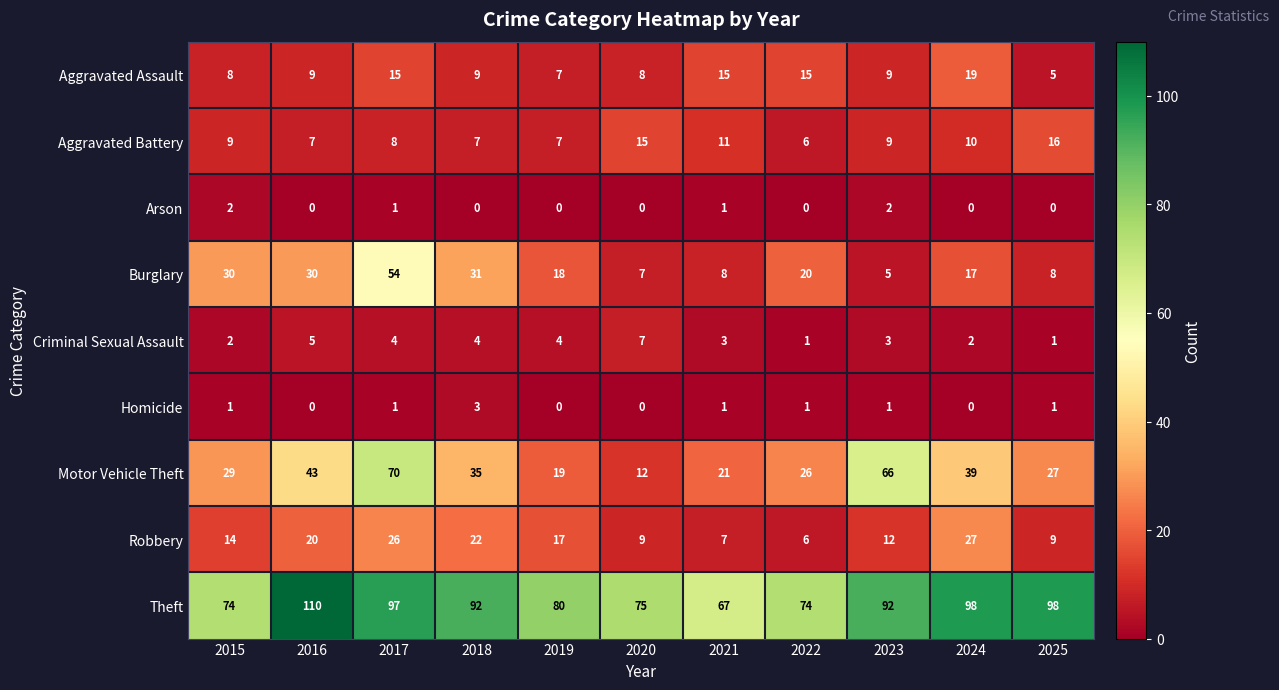

What is the maximum value shown in the chart?

110